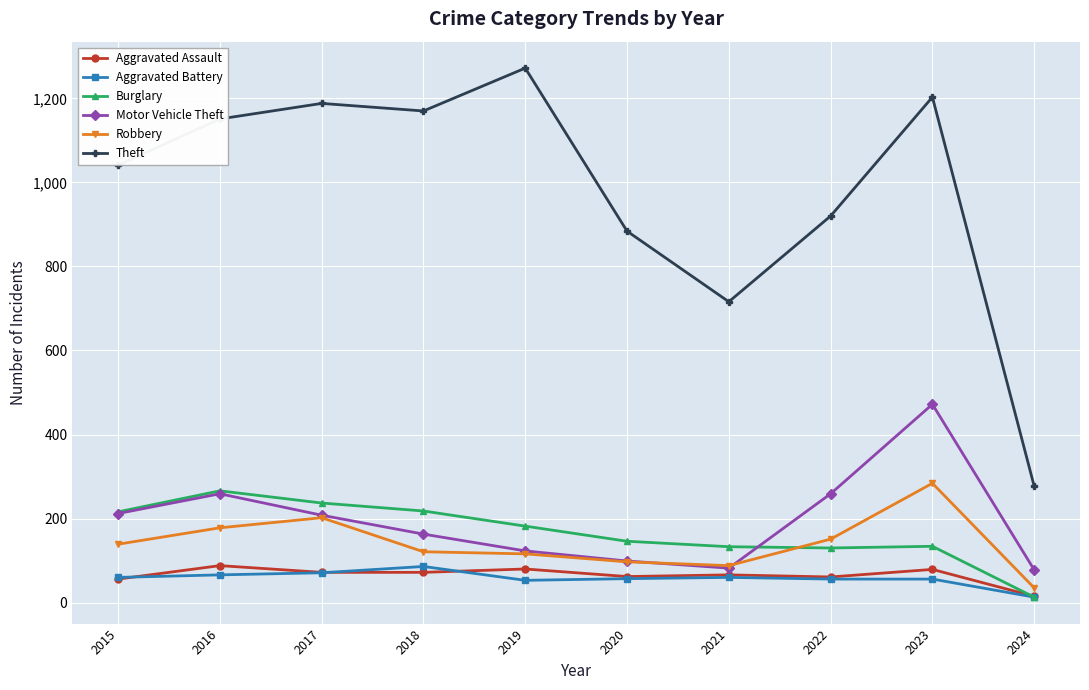

Is it true that Motor Vehicle Theft equals 37 at 2021?

False